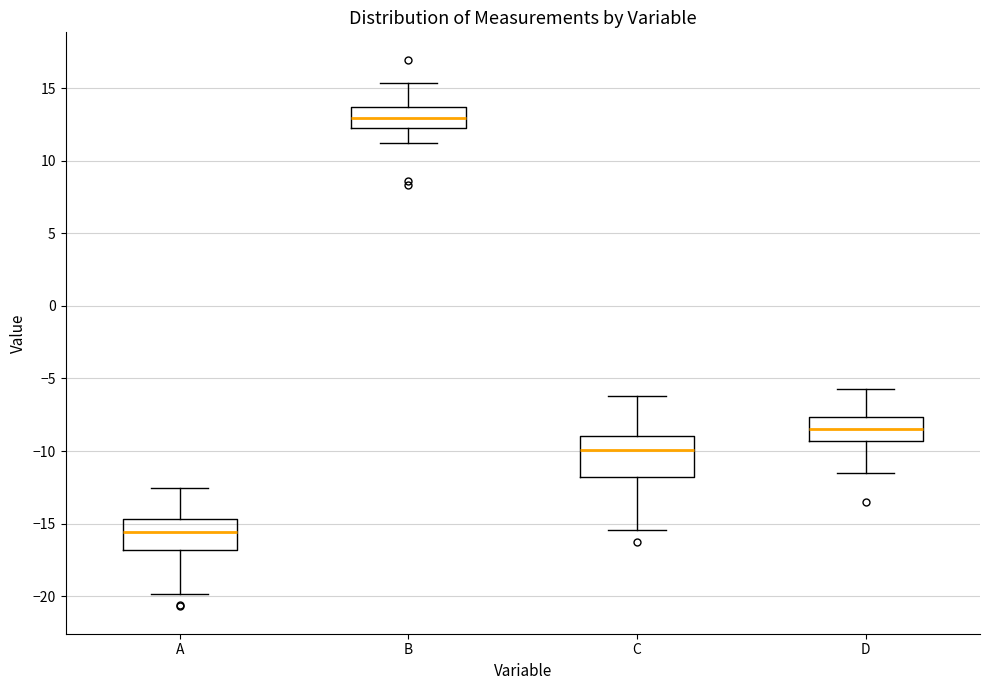

Which box's median line is the highest?

B